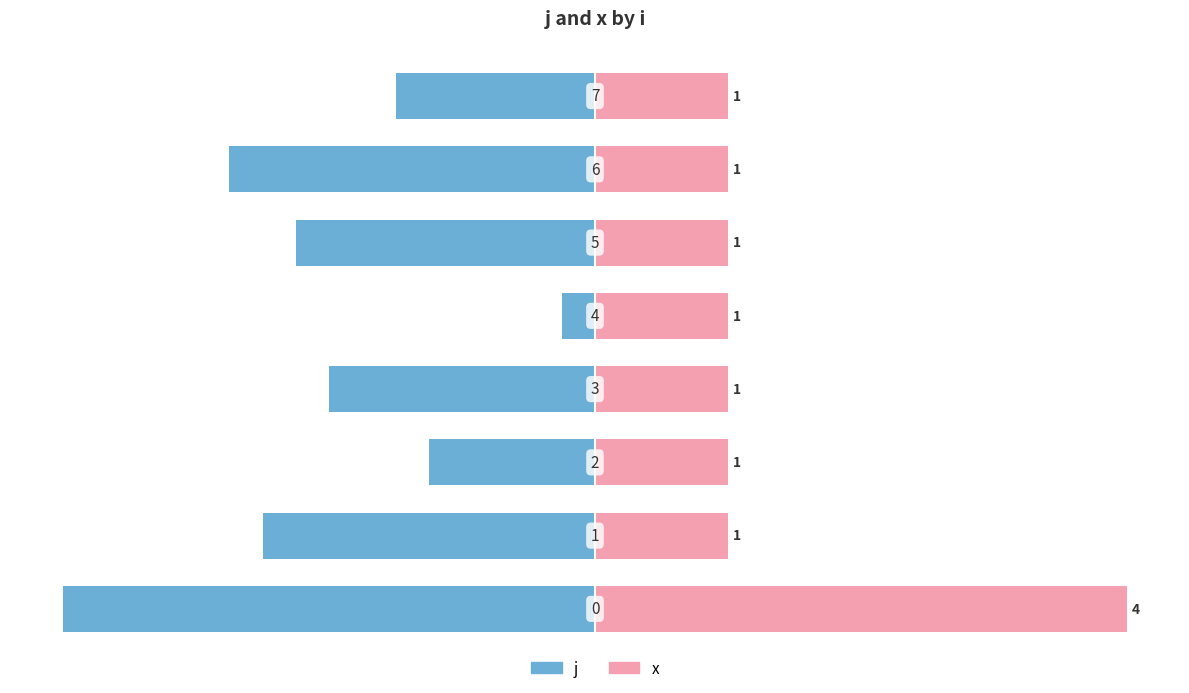

What are all the series names shown in the legend?

j, x